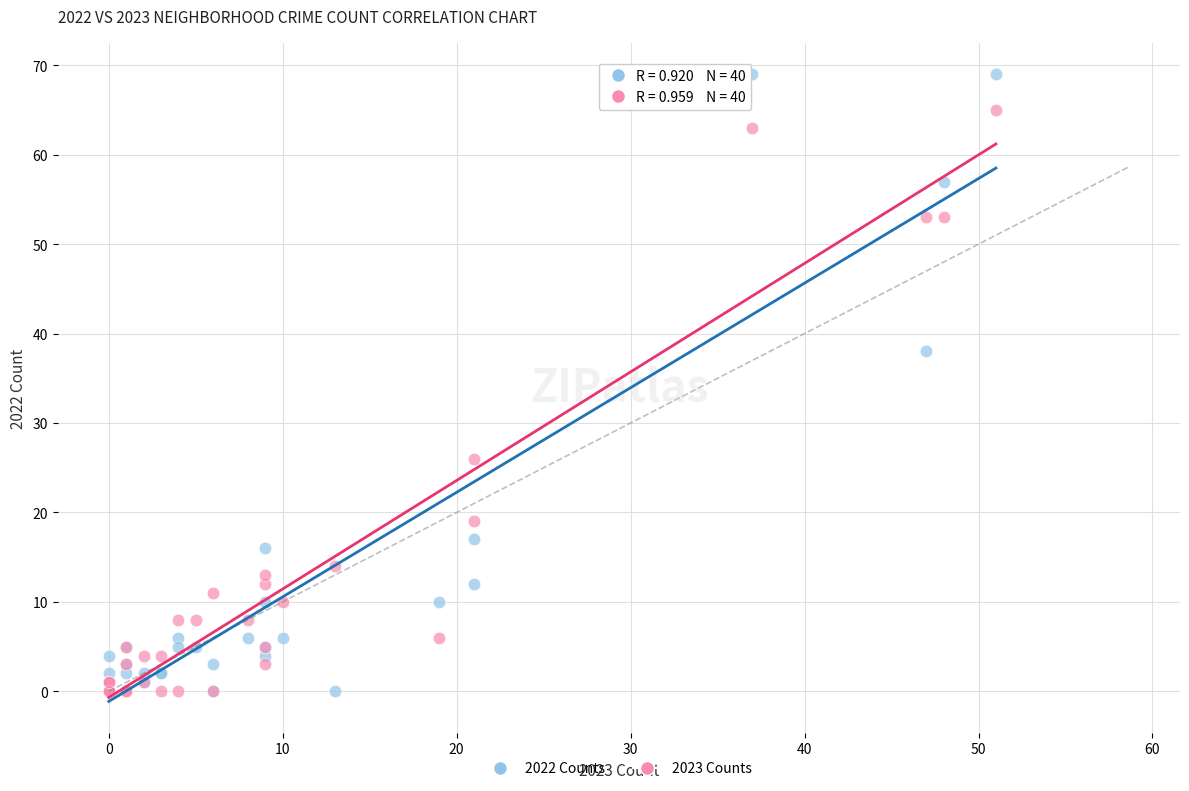

Across all series, what Y value is closest to 34?

38